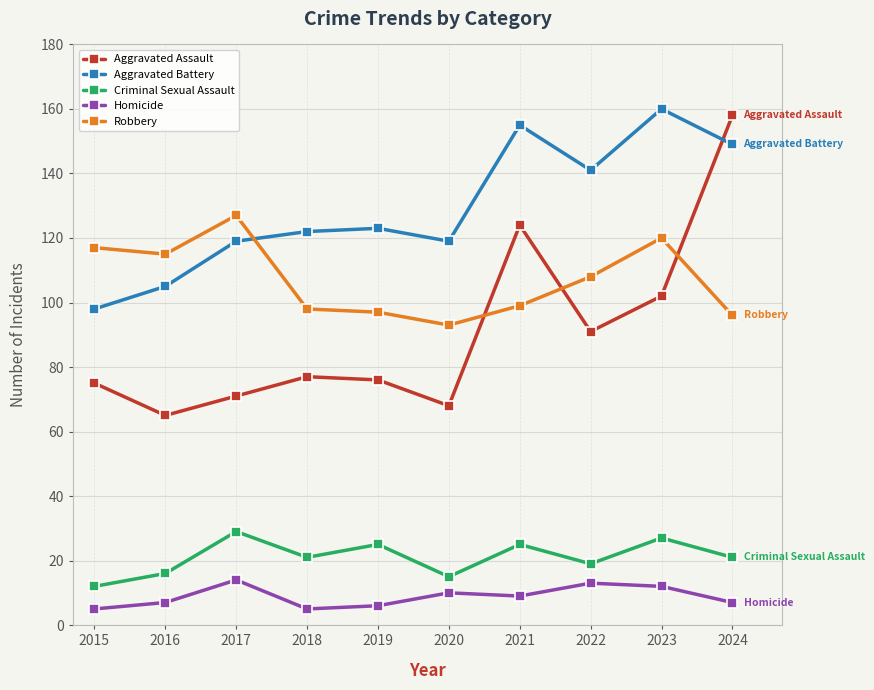

Where is Robbery nearest to the value 110?

2022